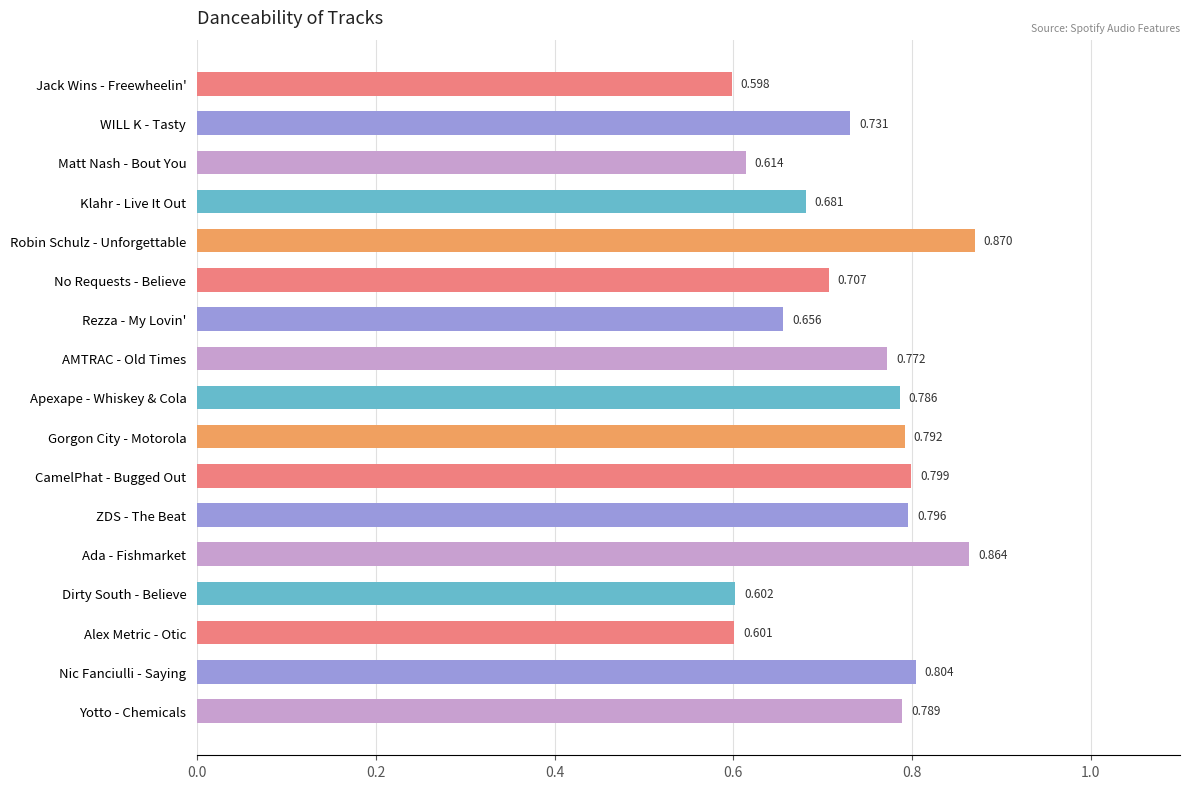

Rank the categories by value from lowest to highest.

Jack Wins - Freewheelin', Alex Metric - Otic, Dirty South - Believe, Matt Nash - Bout You, Rezza - My Lovin', Klahr - Live It Out, No Requests - Believe, WILL K - Tasty, AMTRAC - Old Times, Apexape - Whiskey & Cola, Yotto - Chemicals, Gorgon City - Motorola, ZDS - The Beat, CamelPhat - Bugged Out, Nic Fanciulli - Saying, Ada - Fishmarket, Robin Schulz - Unforgettable